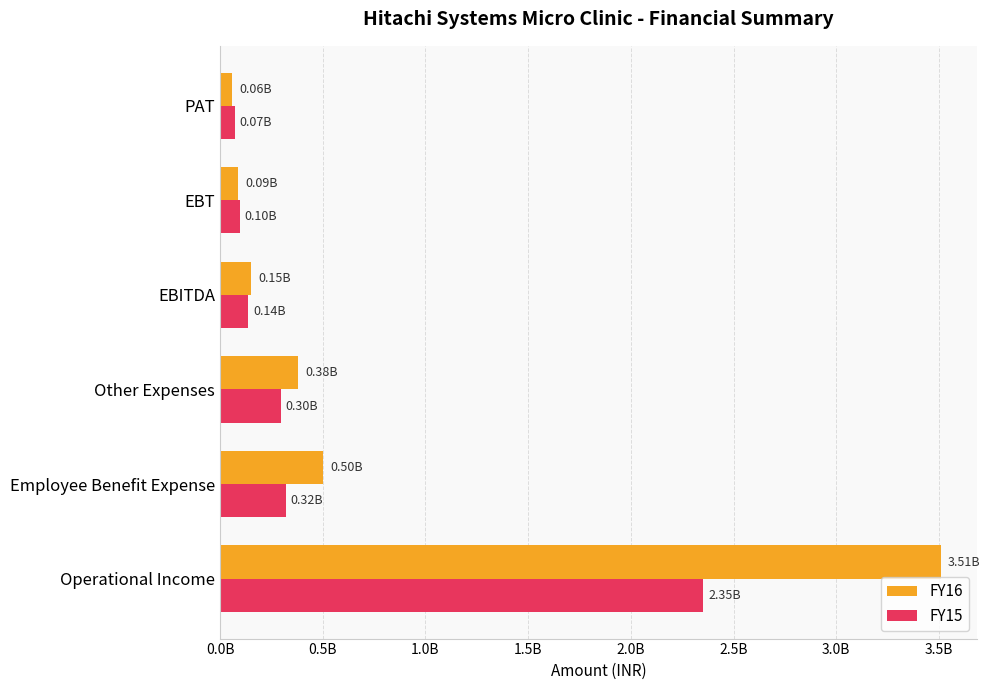

What are all the series names shown in the legend?

FY16, FY15